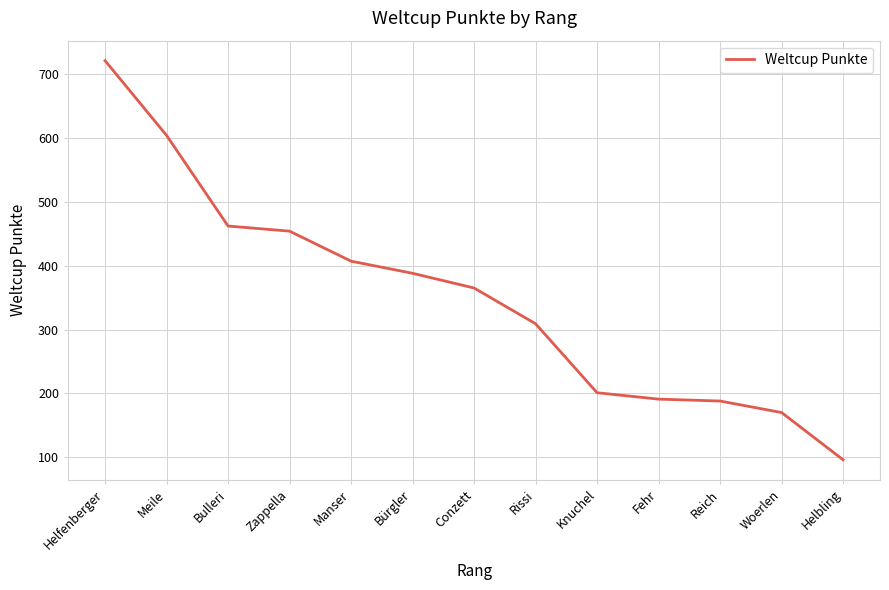

Is it true that the value at Meile is 933?

False